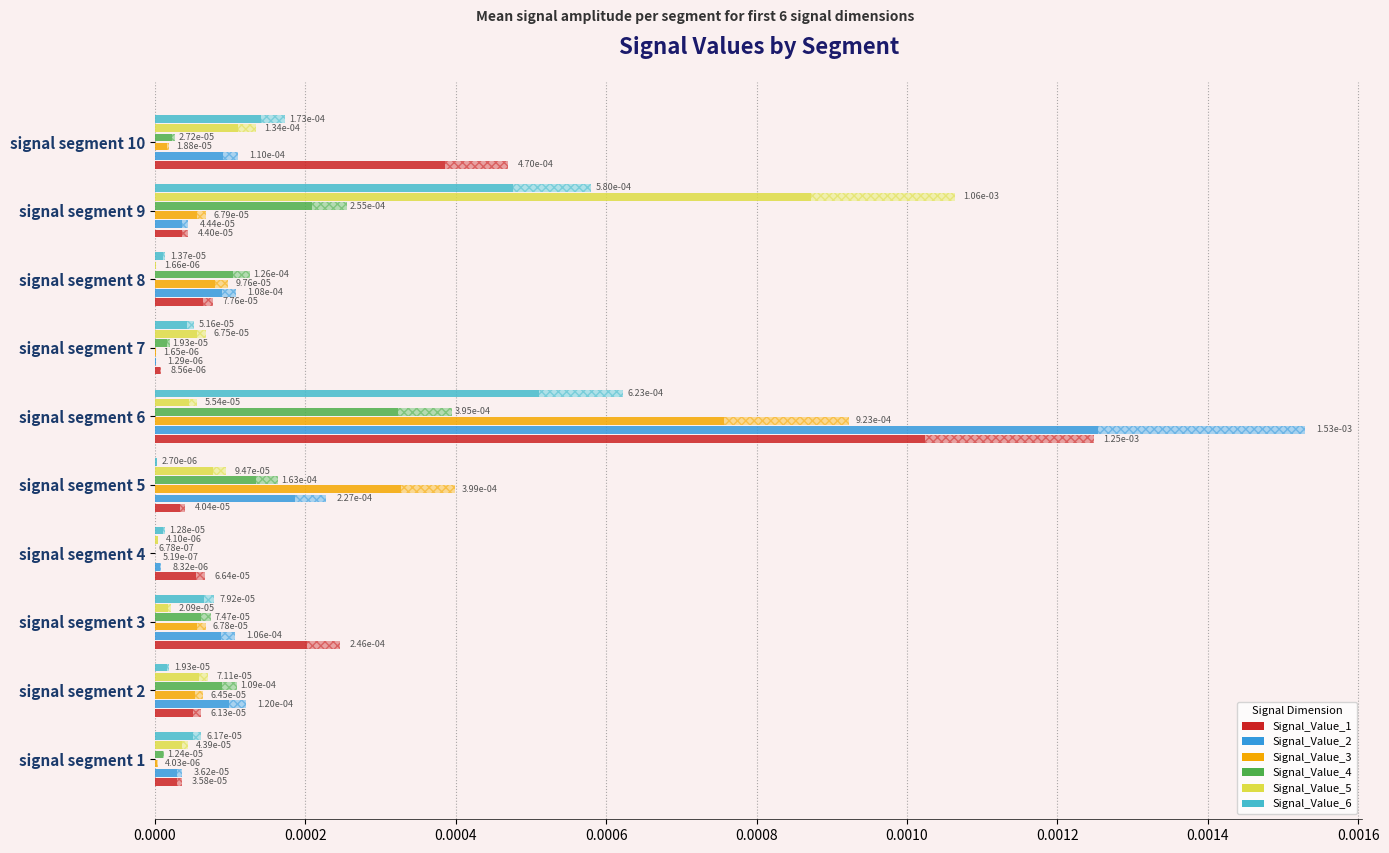

At how many categories does at least one series exceed 0?

10